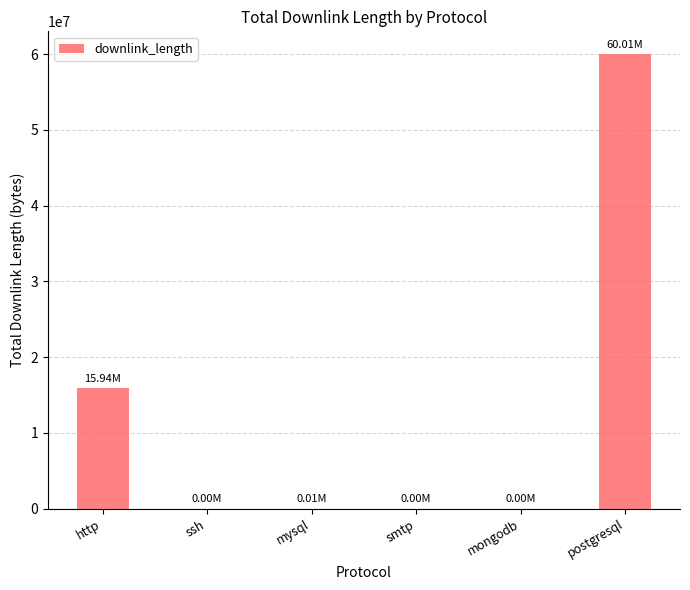

At which category does the chart reach its peak across all series?

postgresql